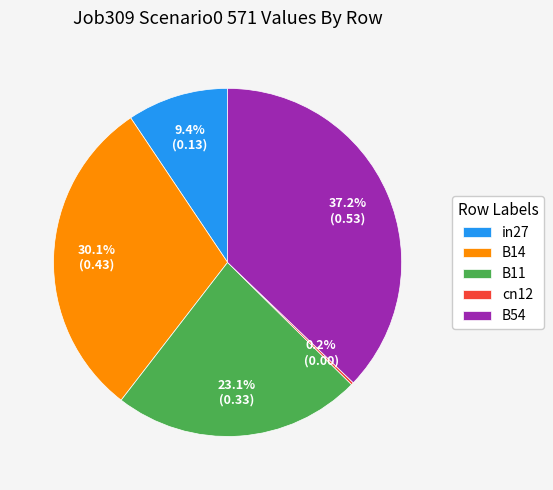

What percentage is the in27 slice, to the nearest percent?

9%